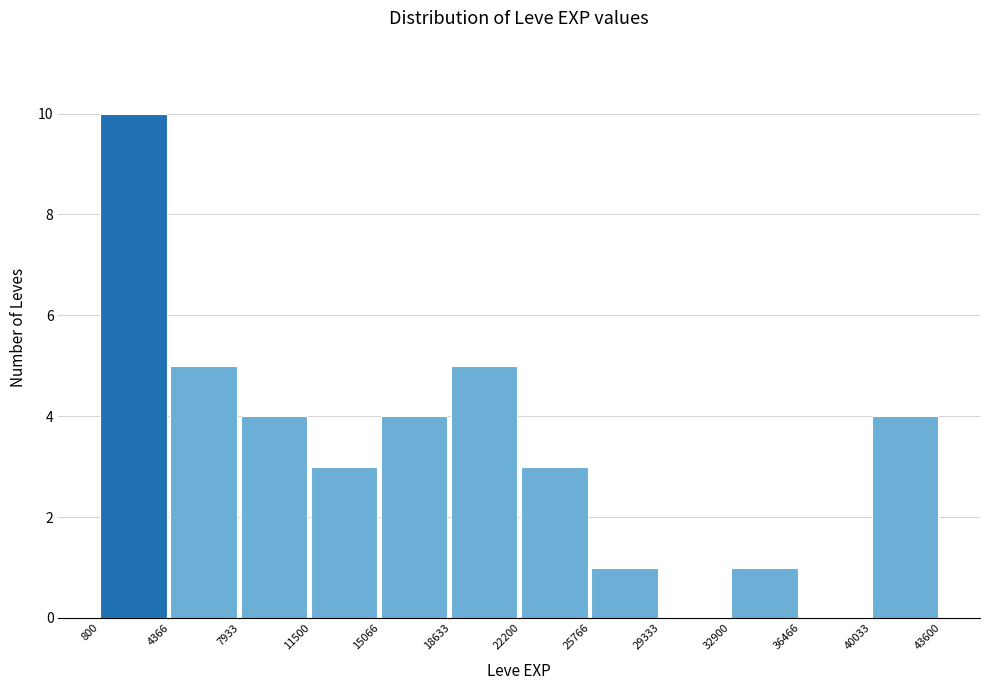

Reading left to right, list every bar in this chart as the range it spans on the x-axis followed by its height. The values are not printed on the chart, so give them approximately, as read against the axis.

800 to 4366: 10
4366 to 7933: 5
7933 to 11500: 4
11500 to 15066: 3
15066 to 18633: 4
18633 to 22200: 5
22200 to 25766: 3
25766 to 29333: 1
29333 to 32900: 0
32900 to 36466: 1
36466 to 40033: 0
40033 to 43600: 4